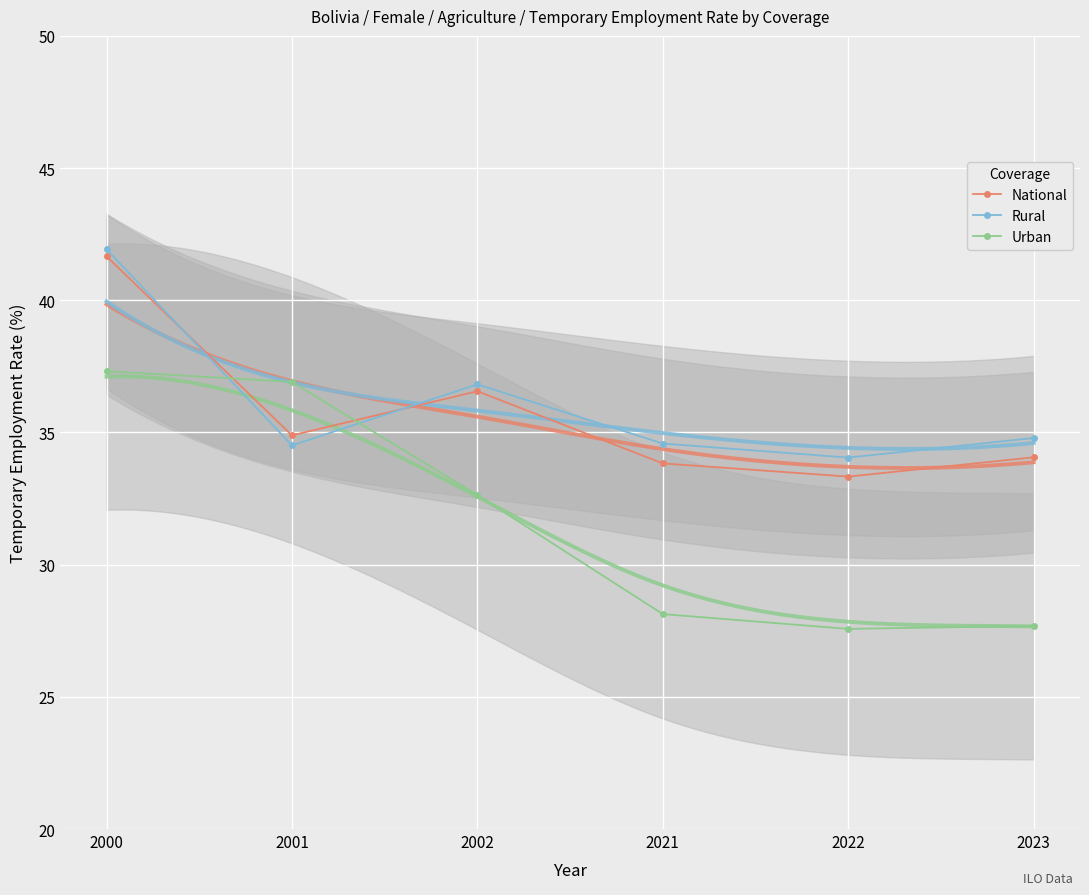

True or false: National and Urban cross at least once.

True